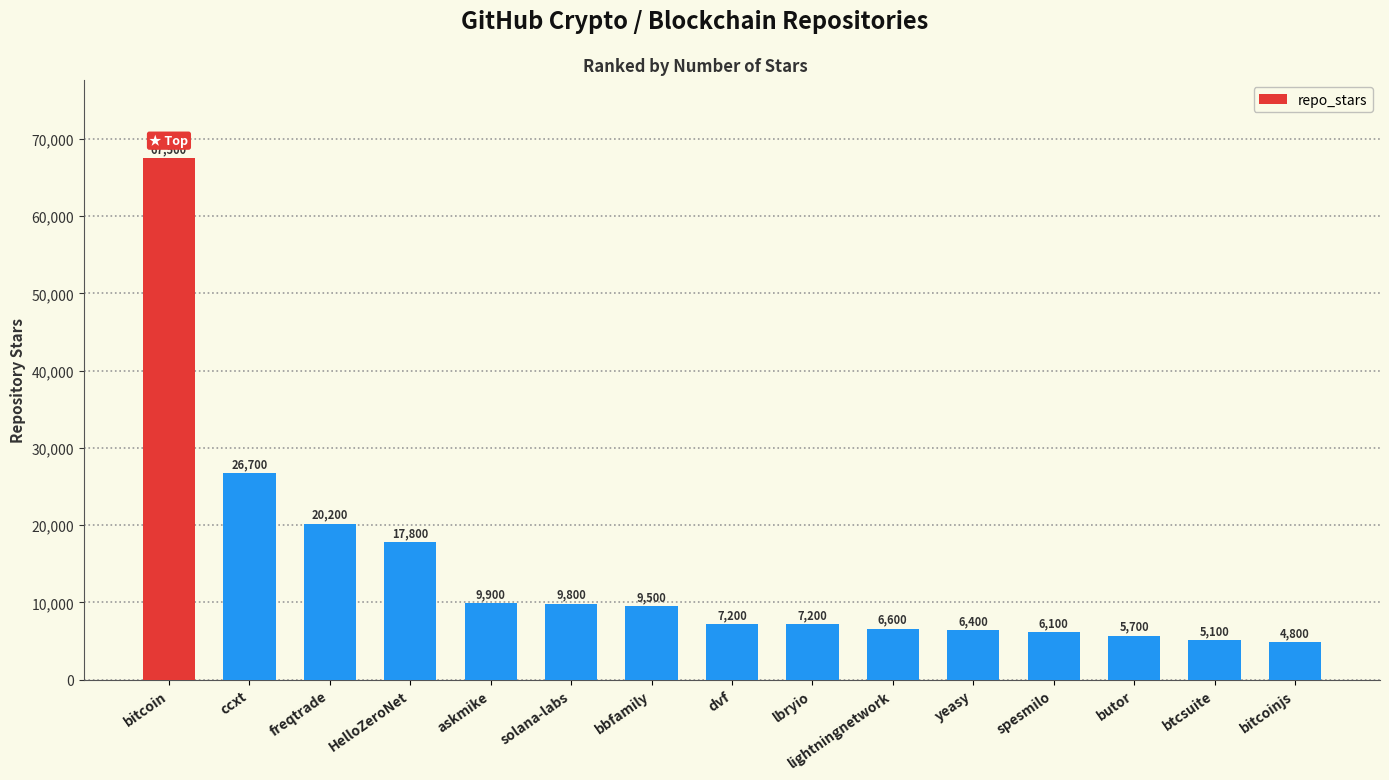

Reading left to right, list all the values displayed in this chart.

bitcoin=67500	ccxt=26700	freqtrade=20200	HelloZeroNet=17800	askmike=9900	solana-labs=9800	bbfamily=9500	dvf=7200	lbryio=7200	lightningnetwork=6600	yeasy=6400	spesmilo=6100	butor=5700	btcsuite=5100	bitcoinjs=4800